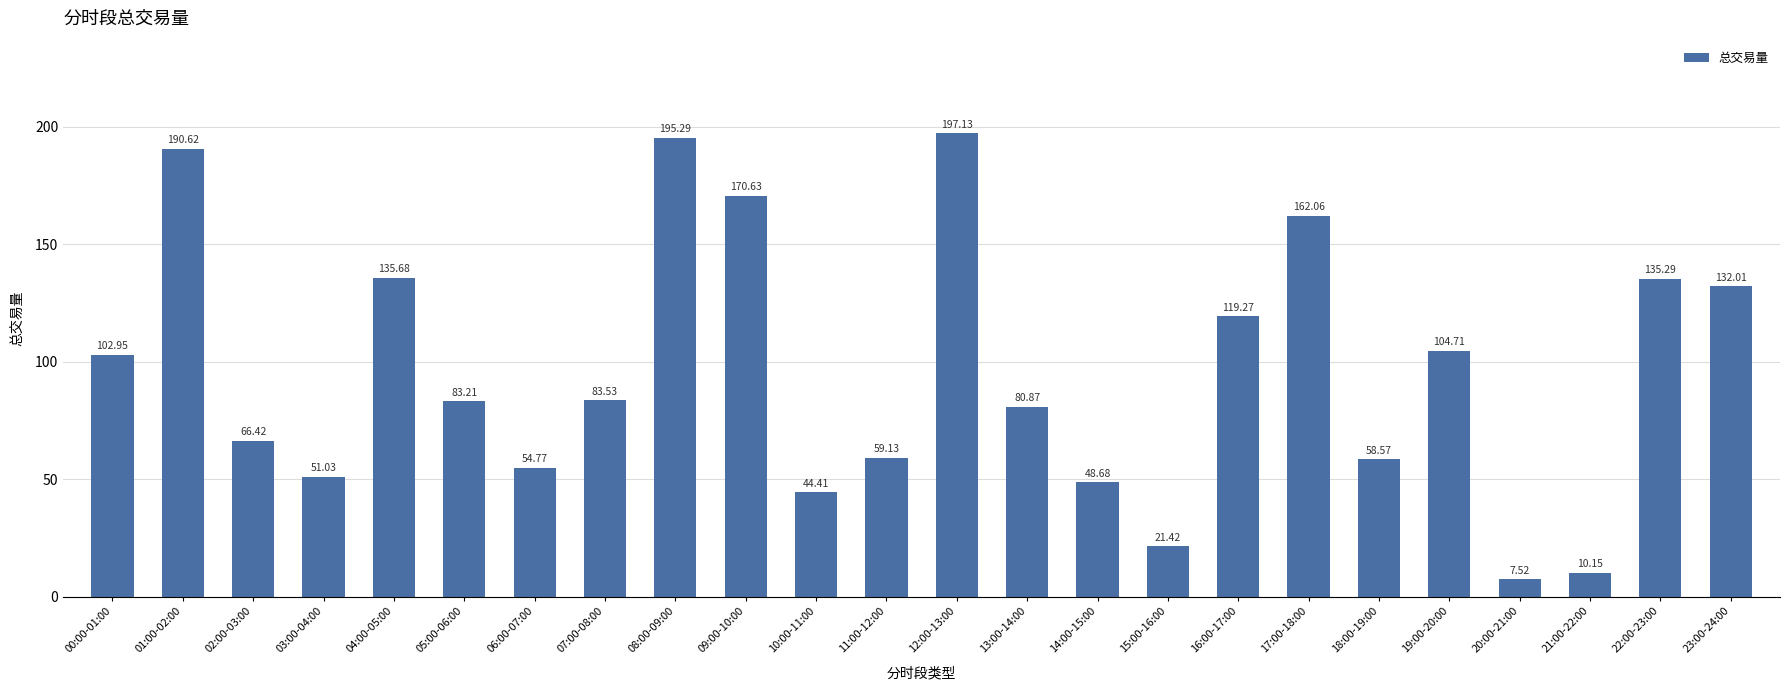

Which label corresponds to the smallest value in the chart?

20:00-21:00